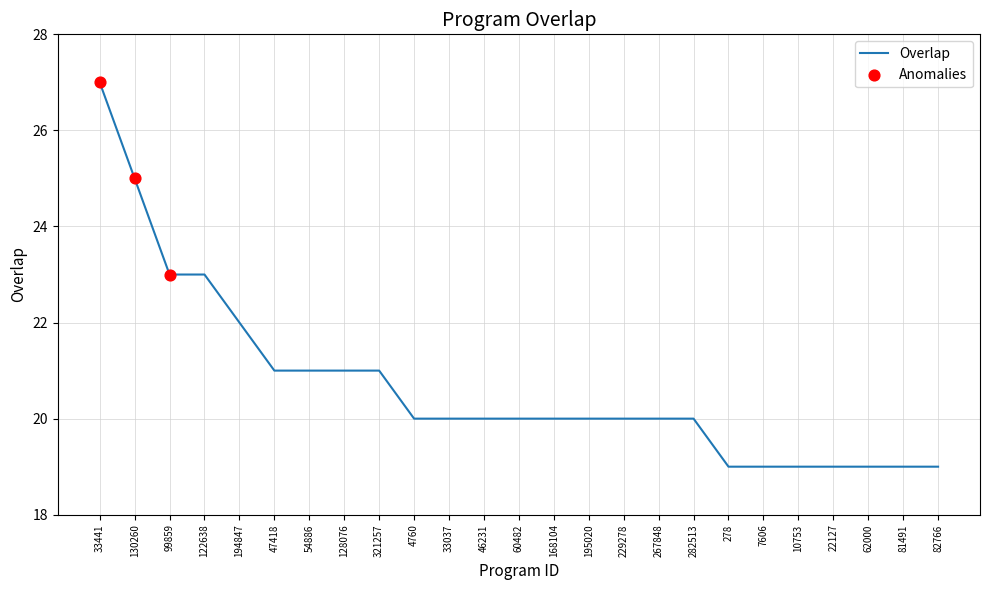

Which has a higher value, 194847 or 10753?

194847